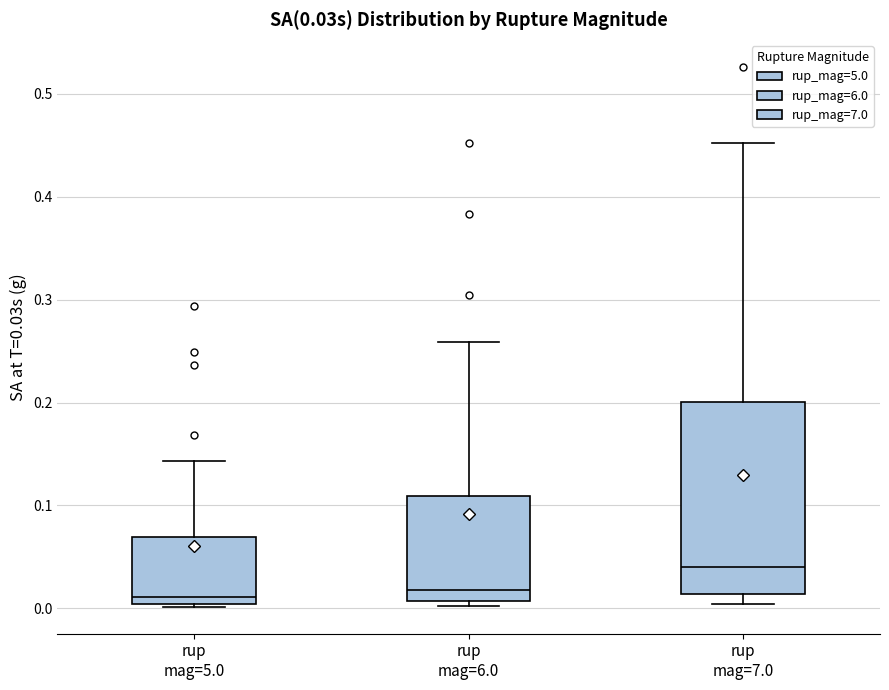

Comparing the boxes themselves (not the whiskers), which one is the tallest?

rup mag=7.0